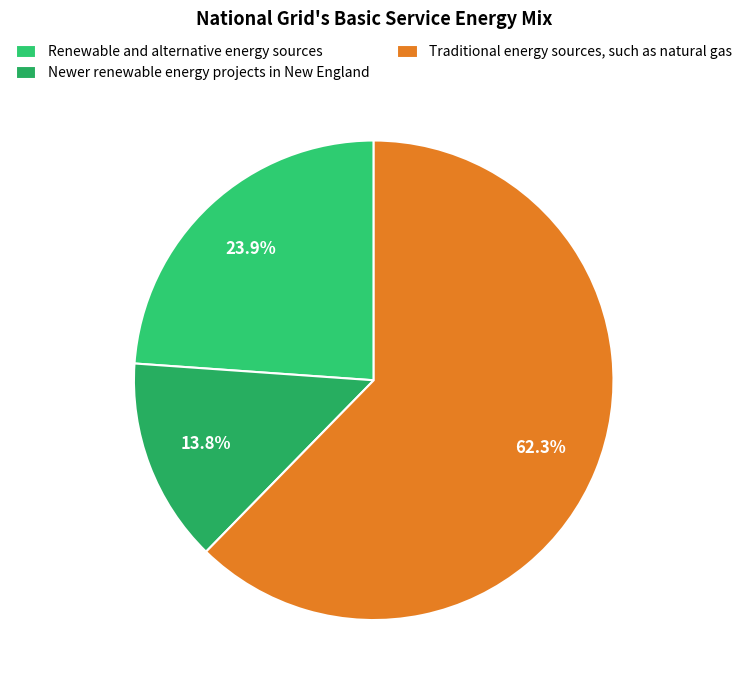

Count the number of slices in the pie.

3